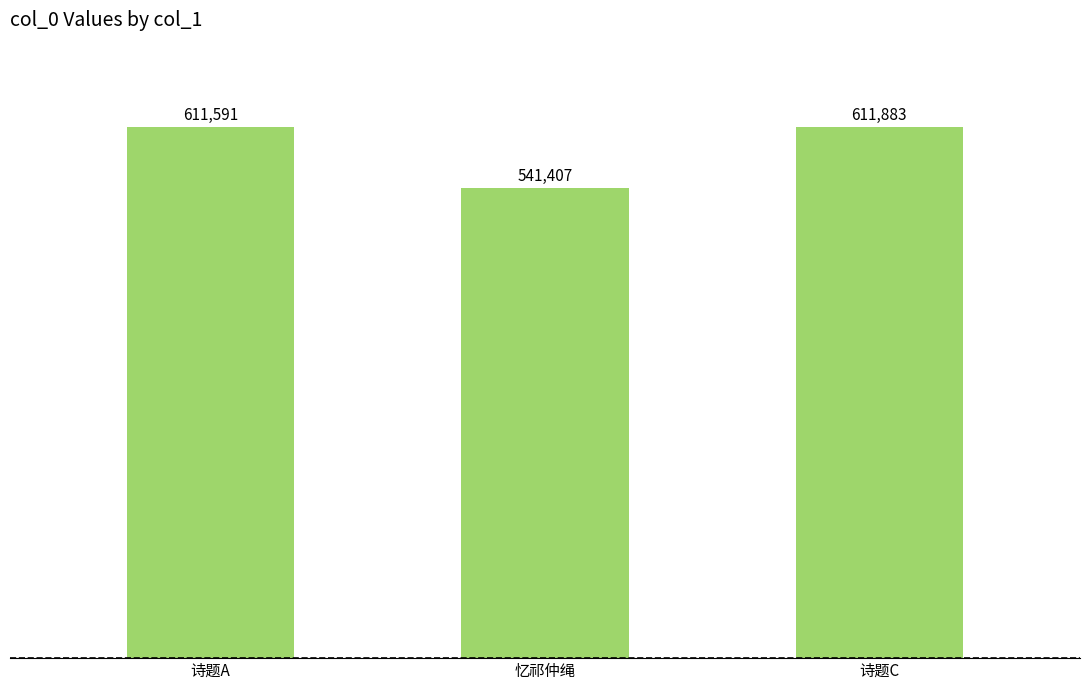

How many values are below 611591?

1